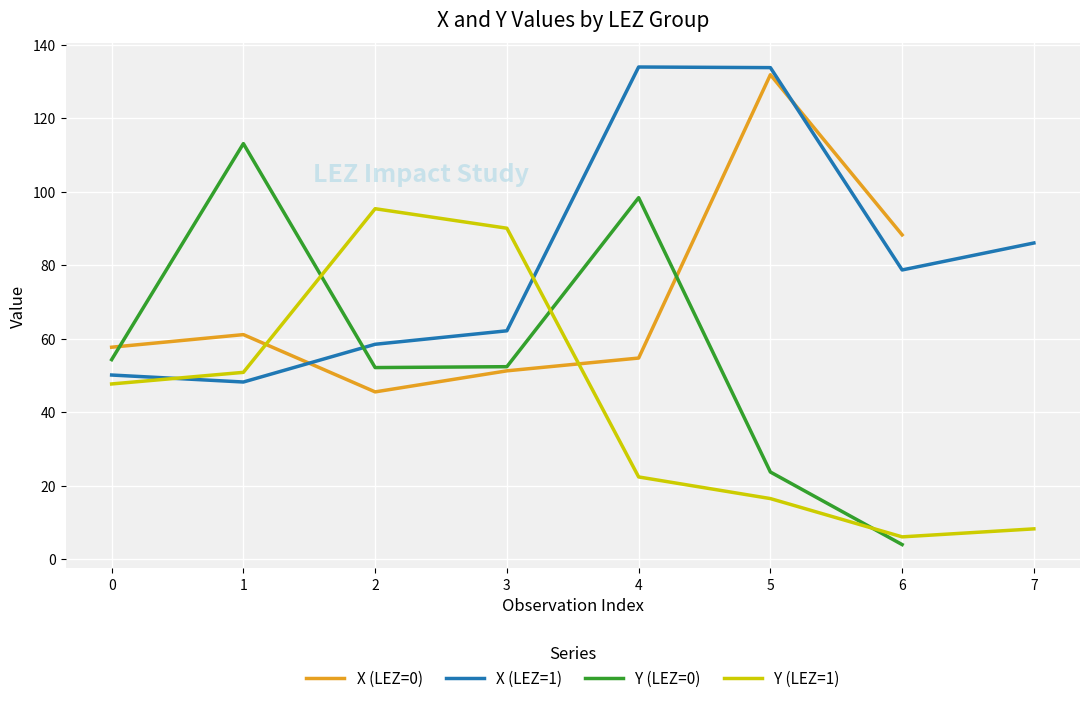

What is the minimum value for Y (LEZ=0)?

3.9